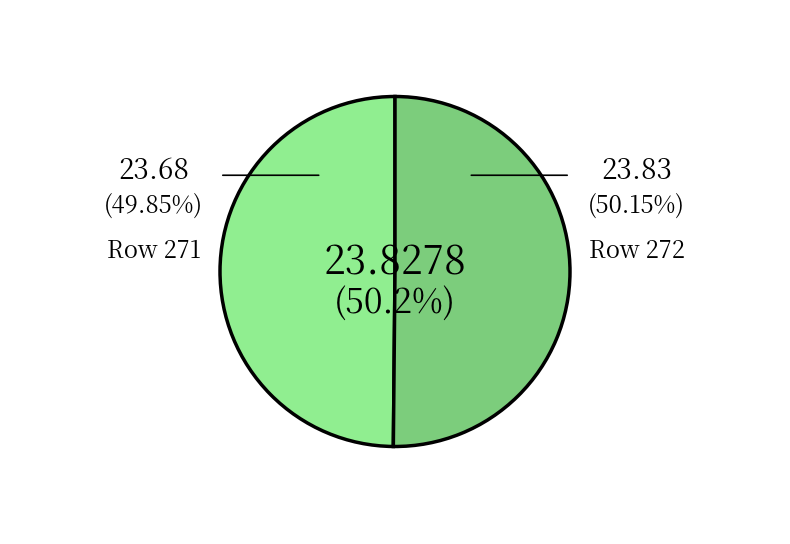

Approximately how many times larger is the value at Row 271 compared to Row 272?

1.0